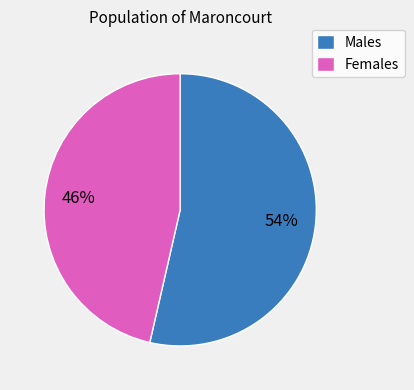

What percentage is the Males slice, to the nearest percent?

54%